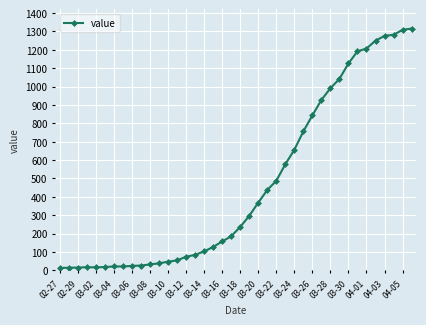

Count the number of data series in this chart.

1